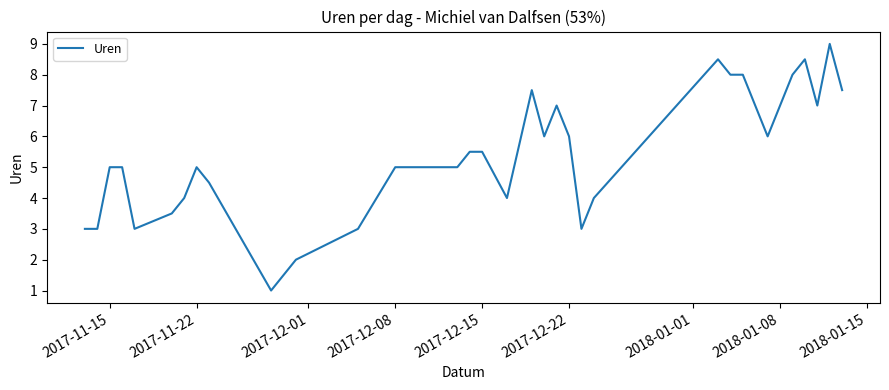

What is the minimum value shown in the chart?

1.0